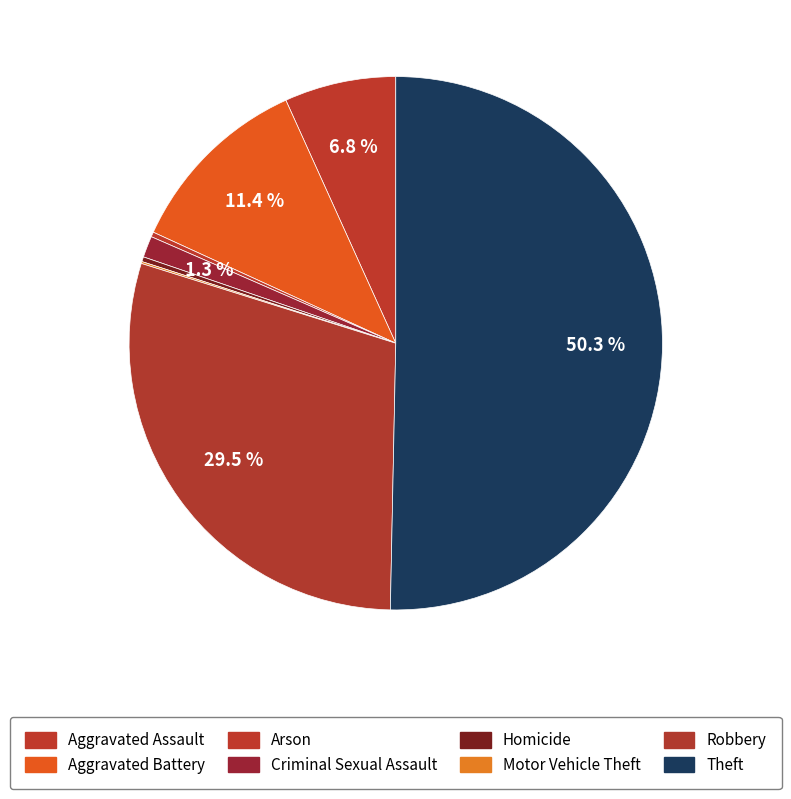

To the nearest percent, what is the difference between the largest and smallest slice percentages?

50%